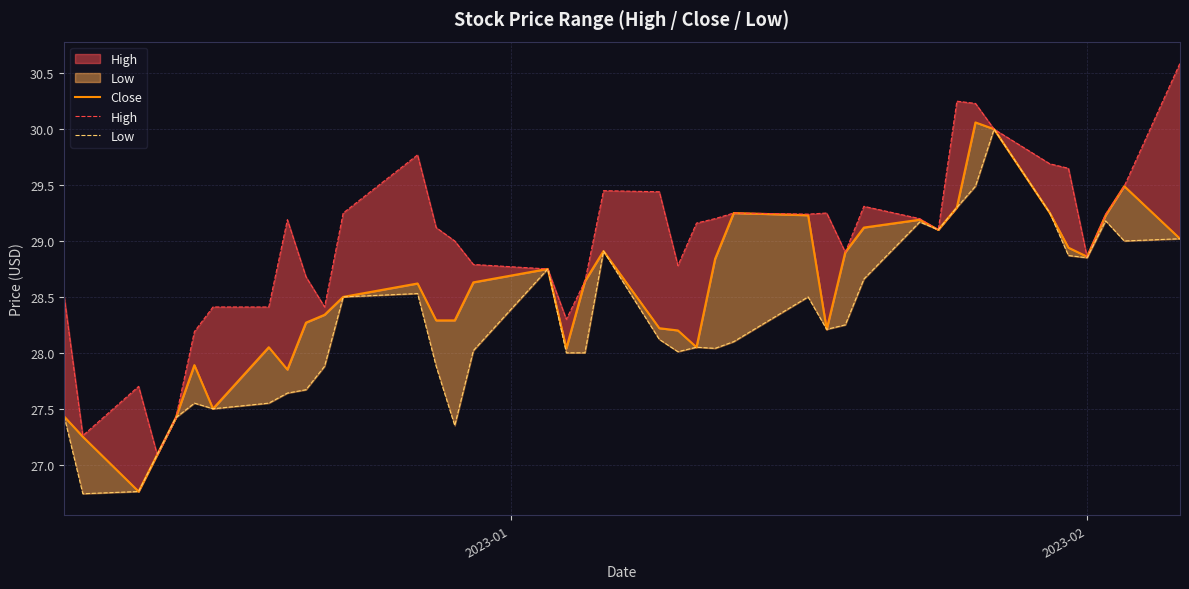

What is the average value of the Low series?

28.3